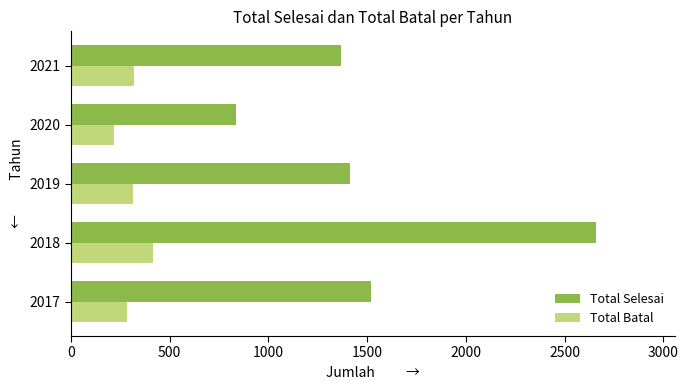

What is the average value of the Total Selesai series?

1559